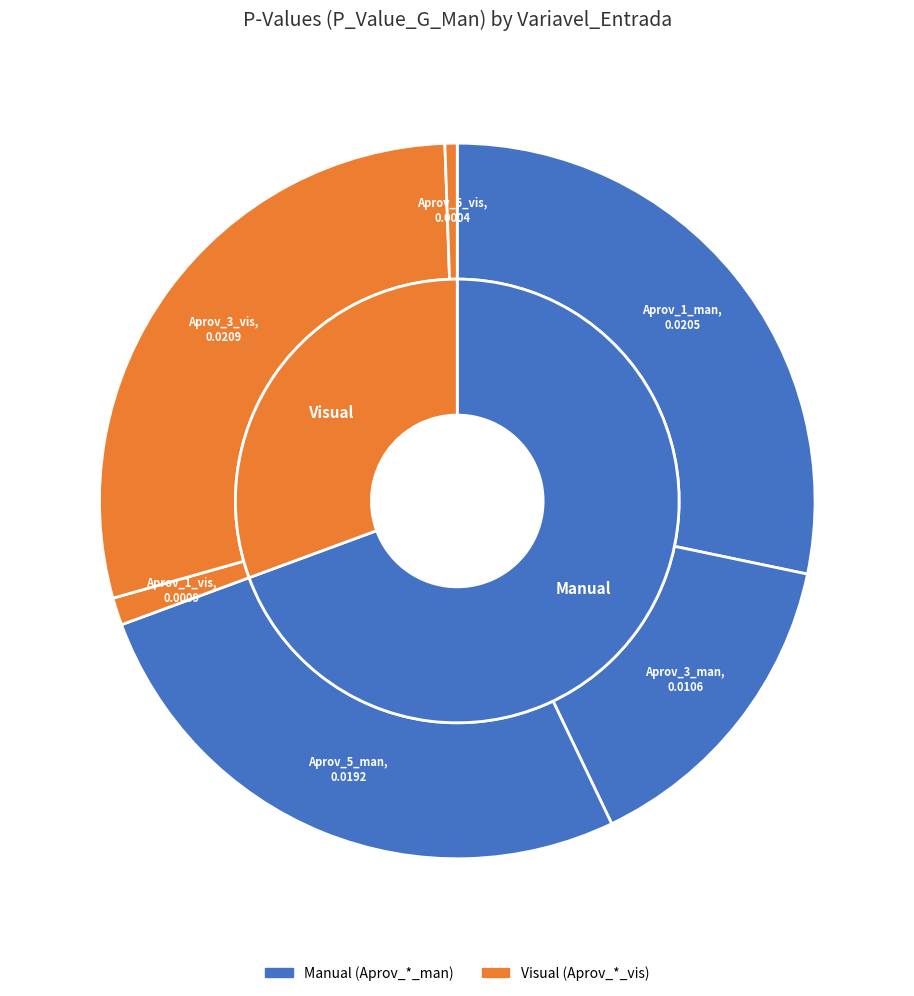

Count the number of slices in the pie.

6